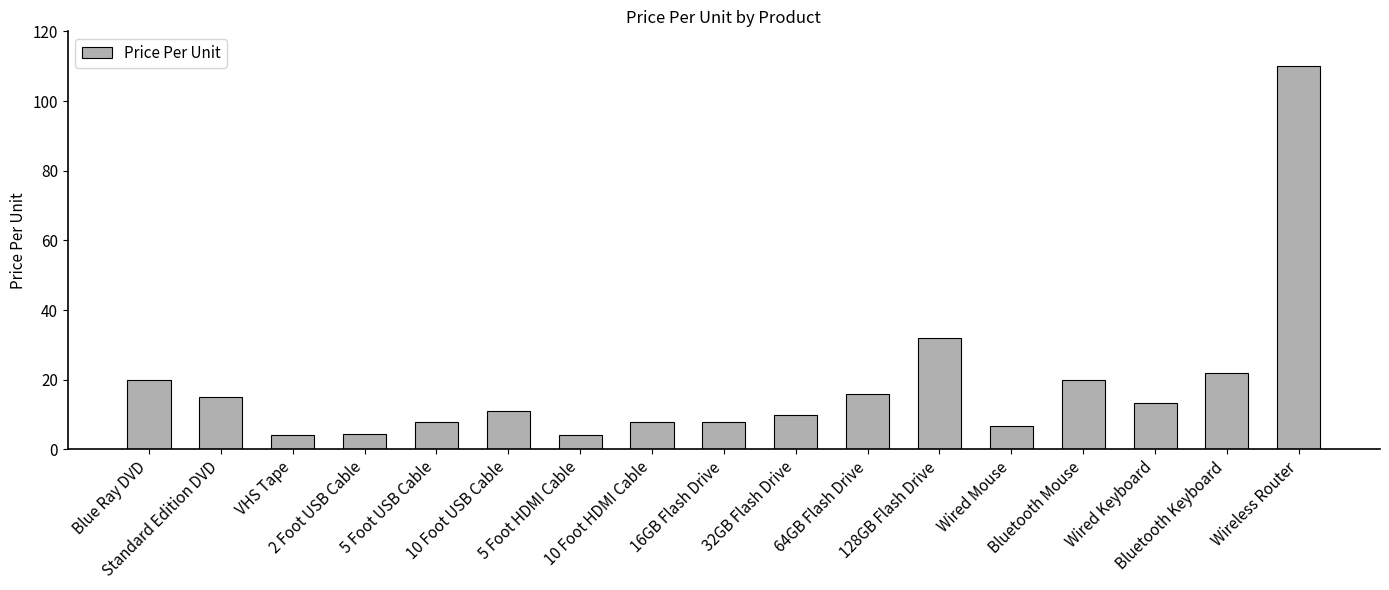

What is the smallest value displayed?

4.0